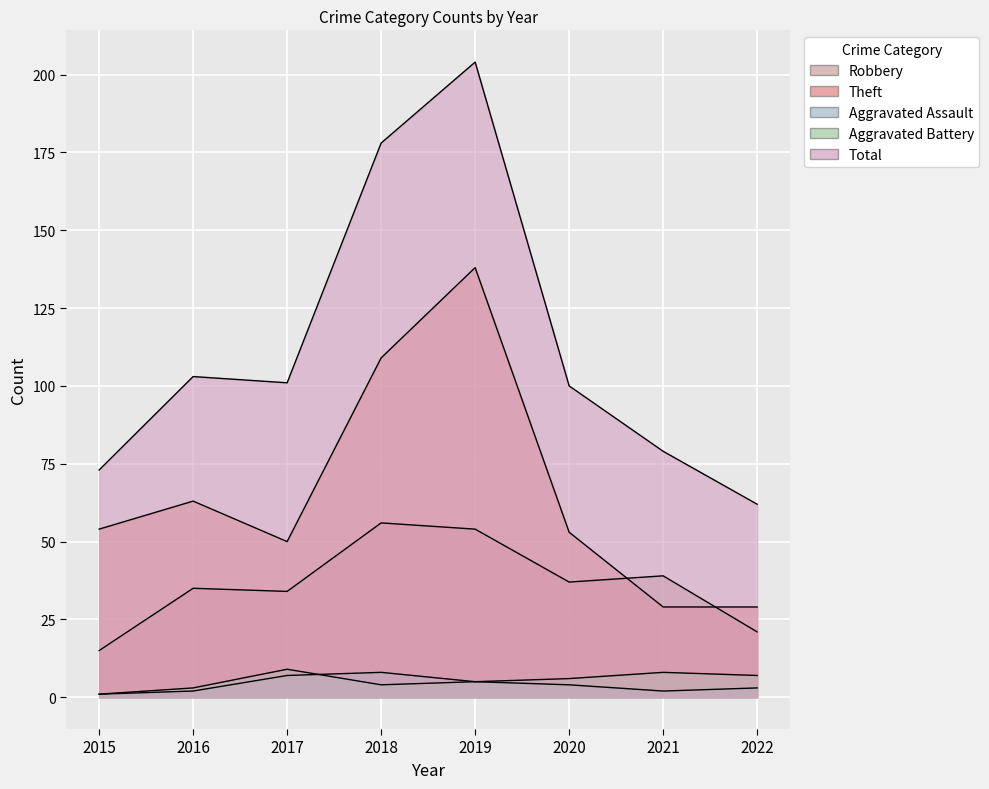

How many interior local peaks does the Aggravated Assault series have?

1